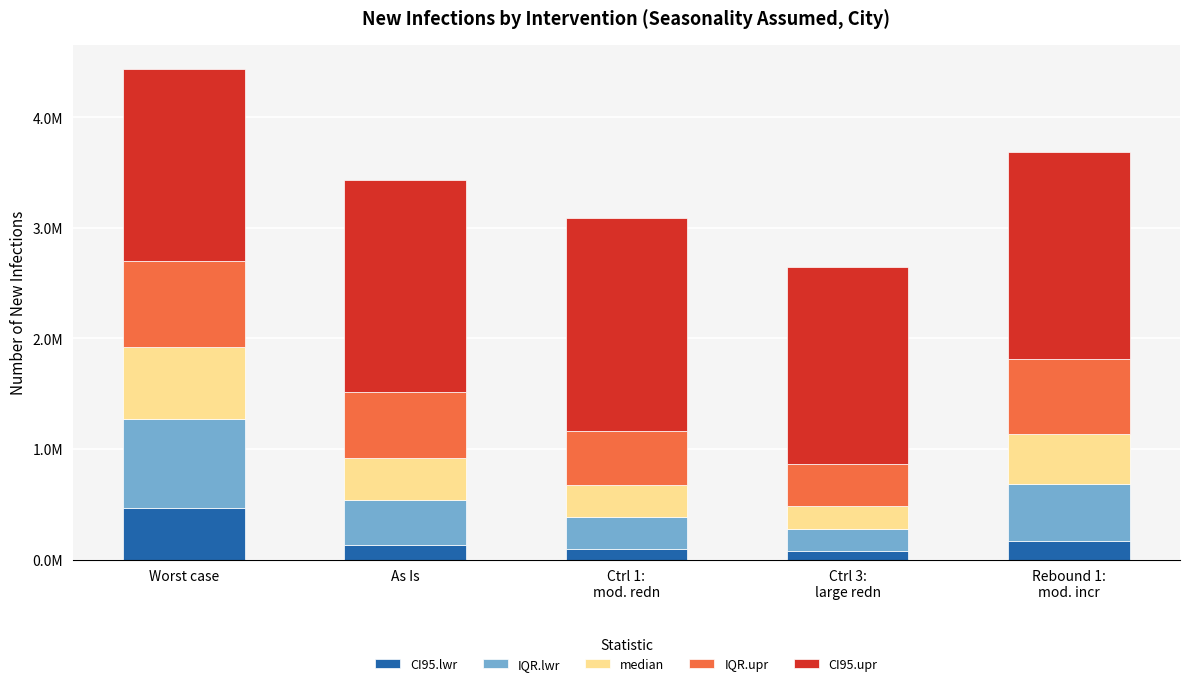

At which label does CI95.upr first exceed 1870127?

As Is